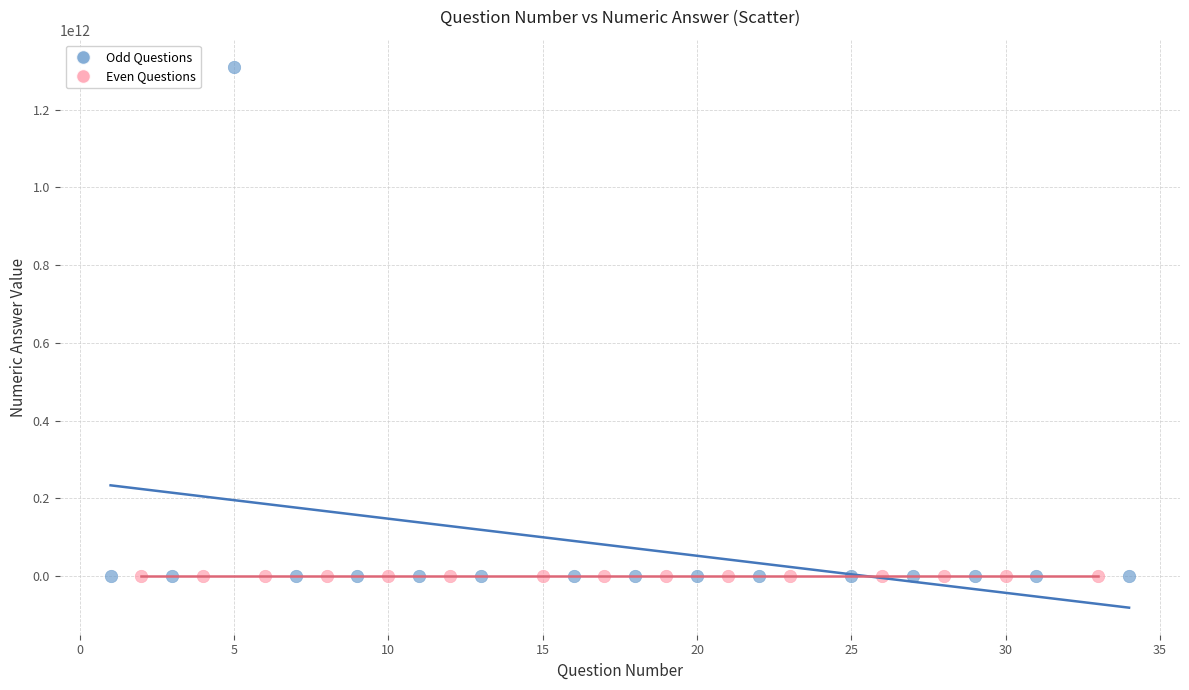

Which series contains the highest Y value?

Odd Questions